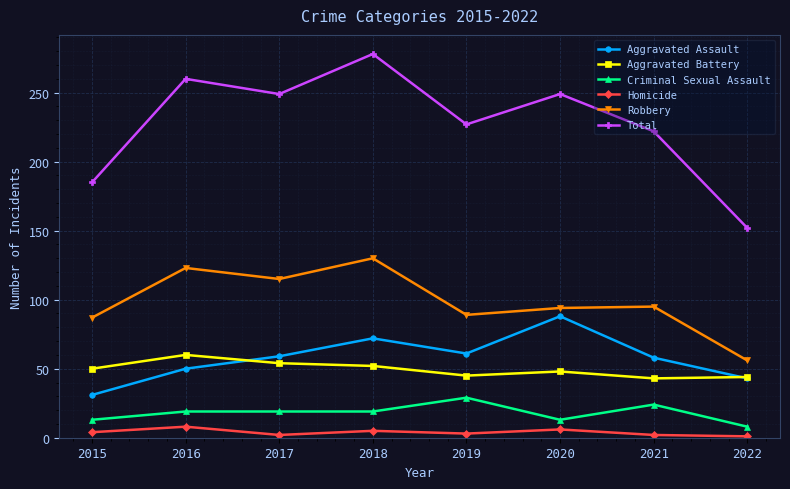

Does the chart display data point markers on the line(s)?

Yes